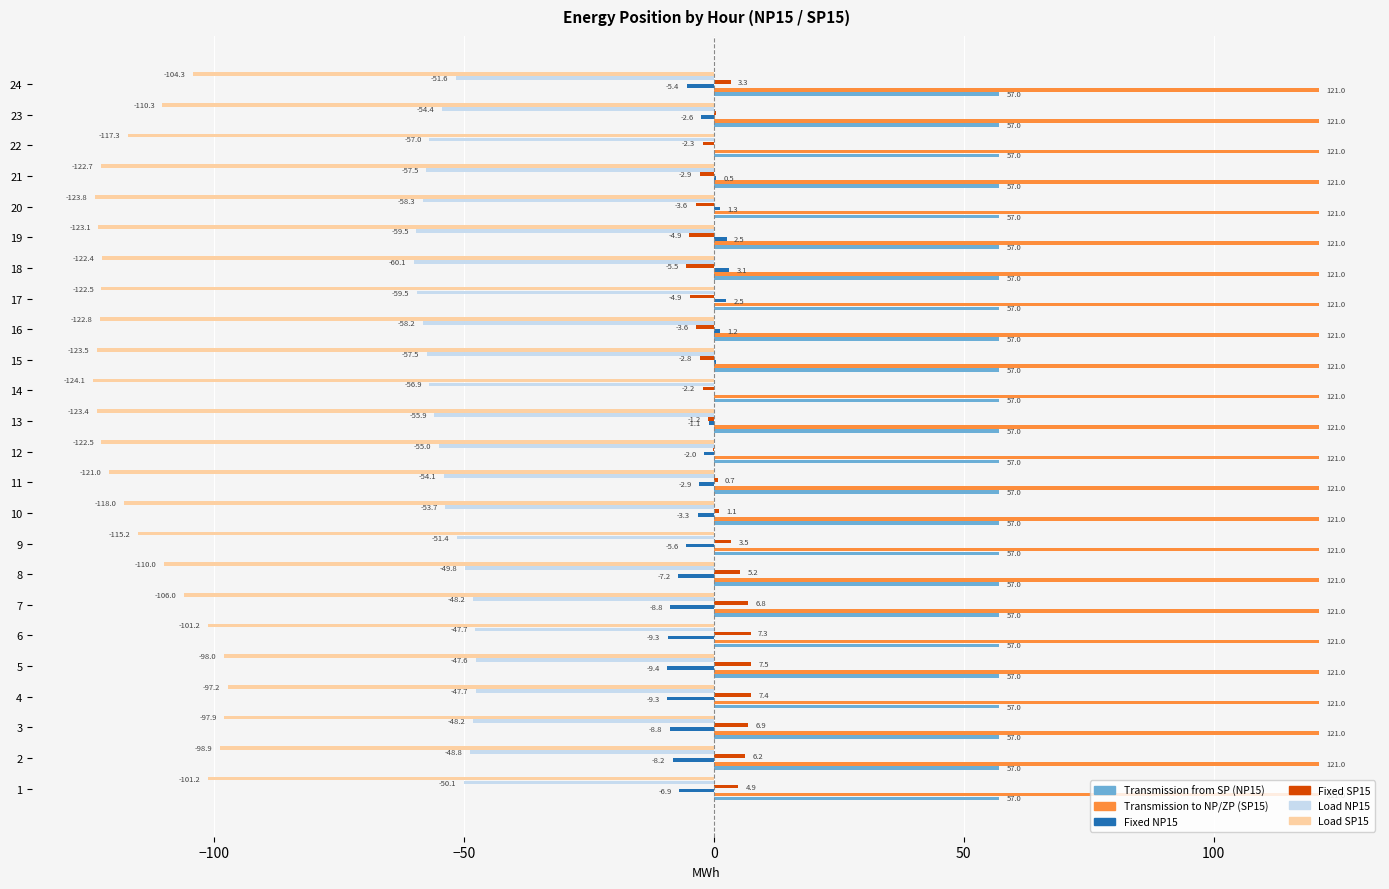

At which label does Fixed NP15 reach its peak?

18